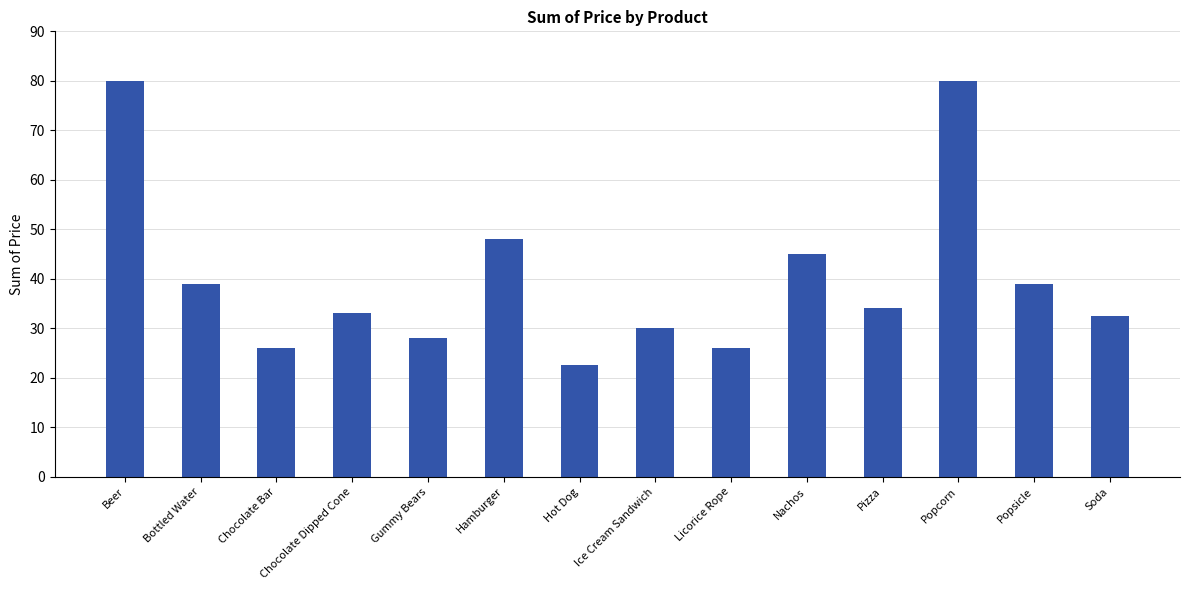

Which has a higher value, Chocolate Bar or Popcorn?

Popcorn